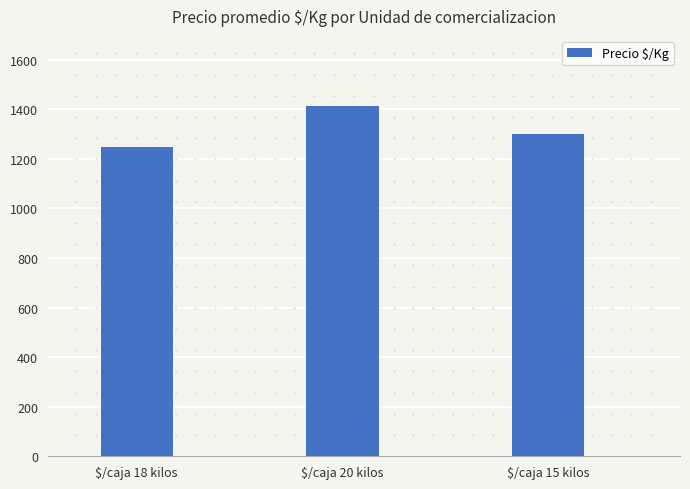

What is the average value?

1320